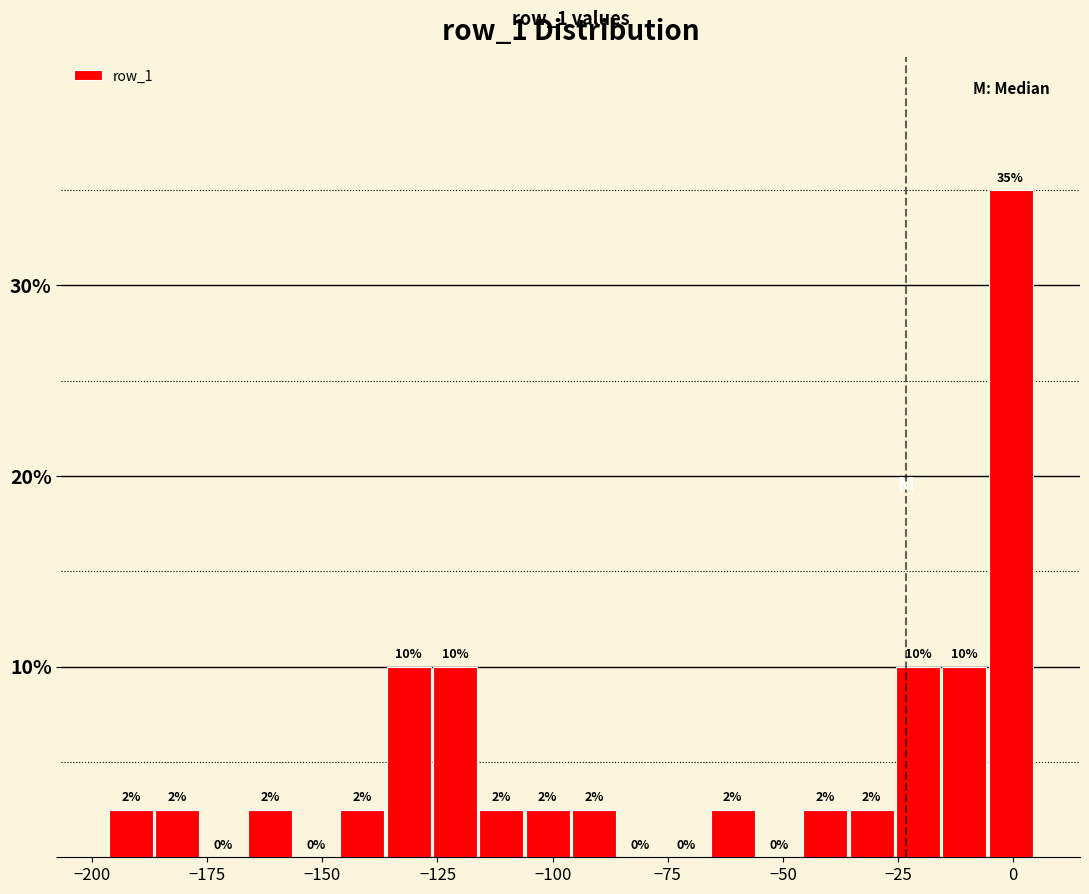

Read against the x-axis, roughly where is the centre of the tallest bar?

0